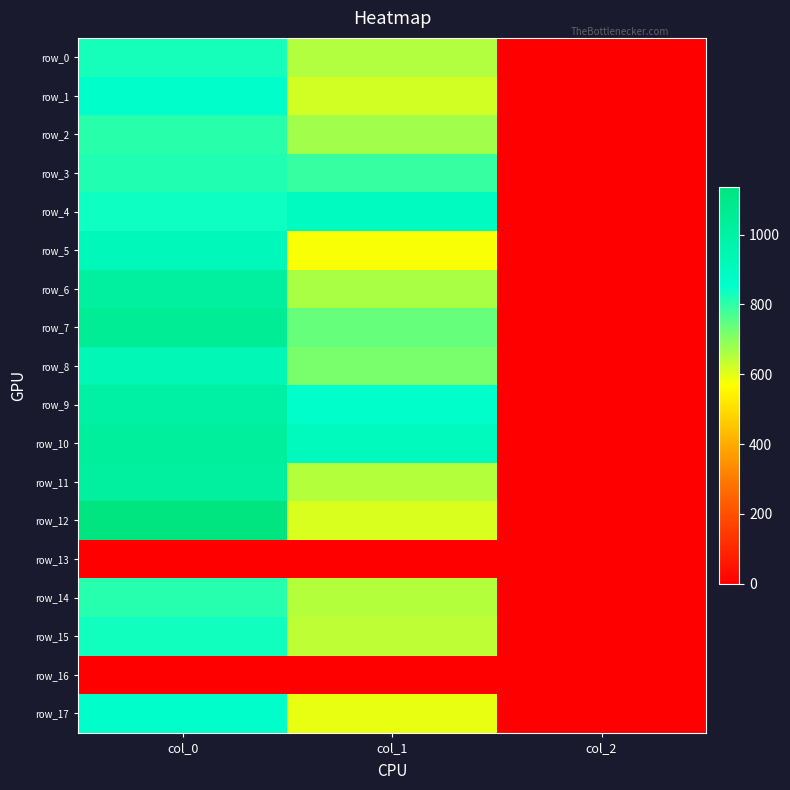

True or false: row_8 has a value of 1454.9 at col_0.

False